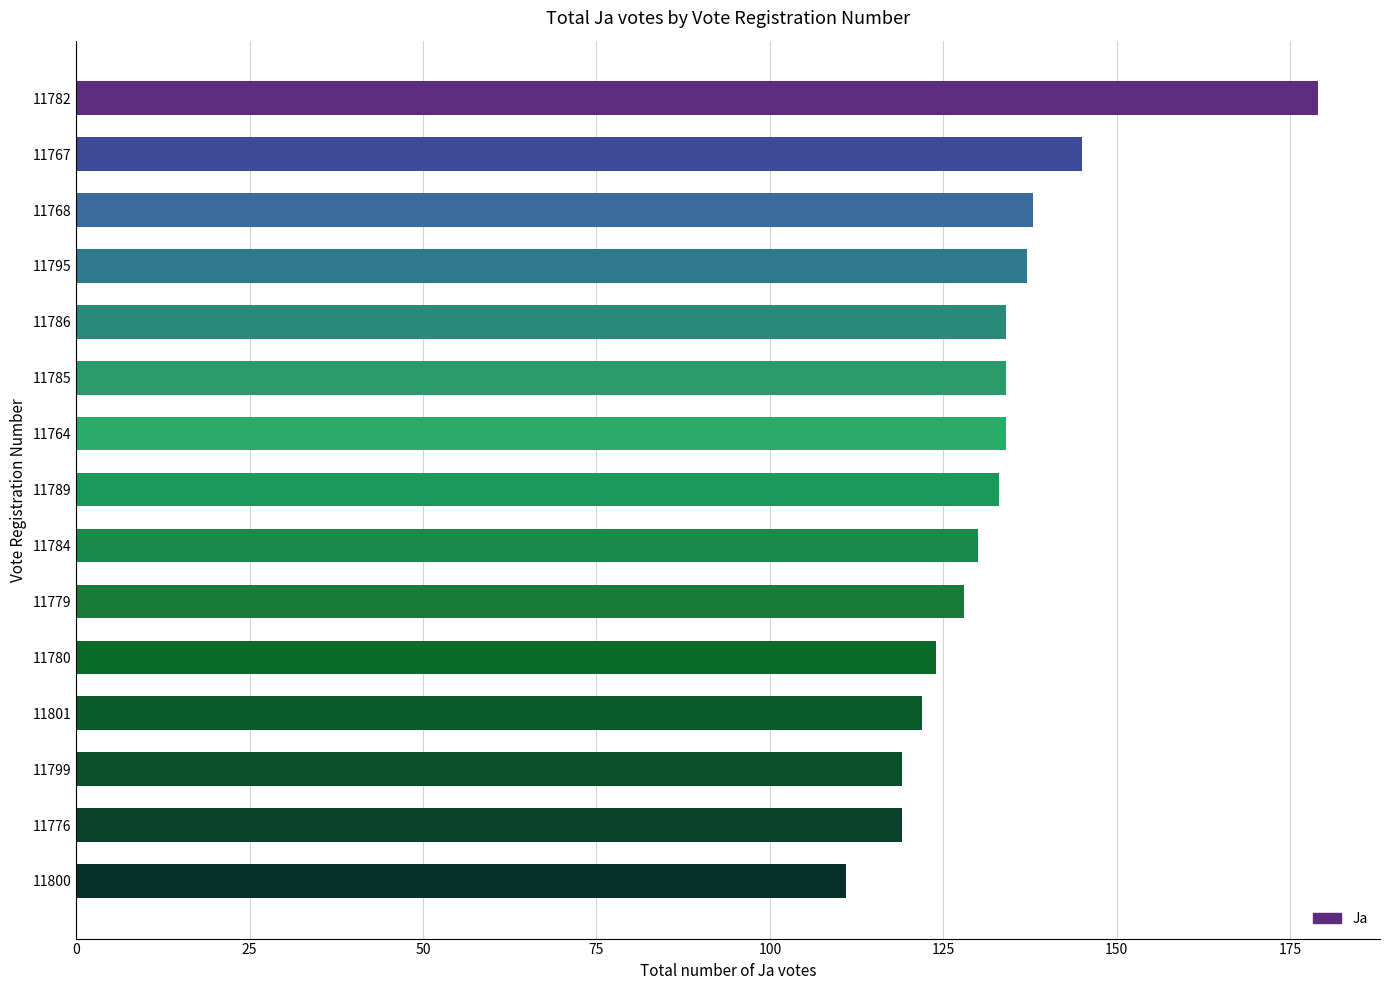

Reading top to bottom, what are all the values shown in this chart?

179	145	138	137	134	134	134	133	130	128	124	122	119	119	111